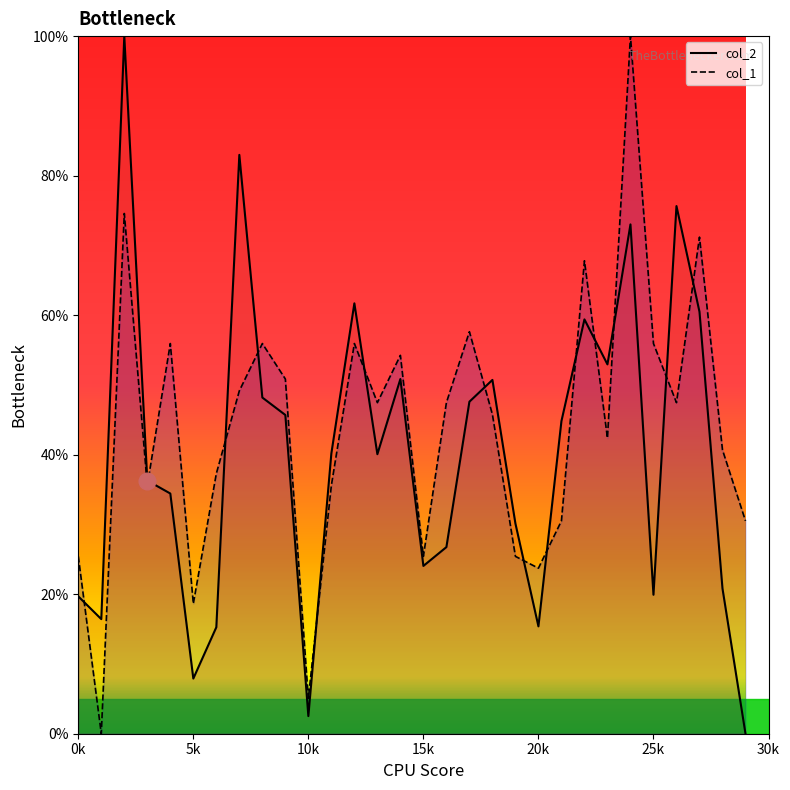

What is the value of the col_2 point at the 15th from the left?

50.8